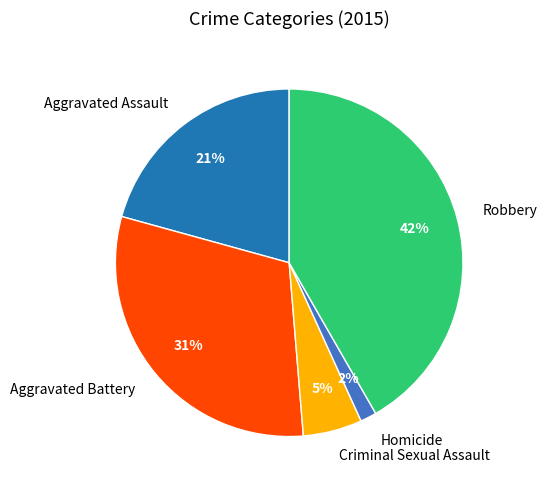

Combined, do Aggravated Battery and Homicide account for over 50%?

No